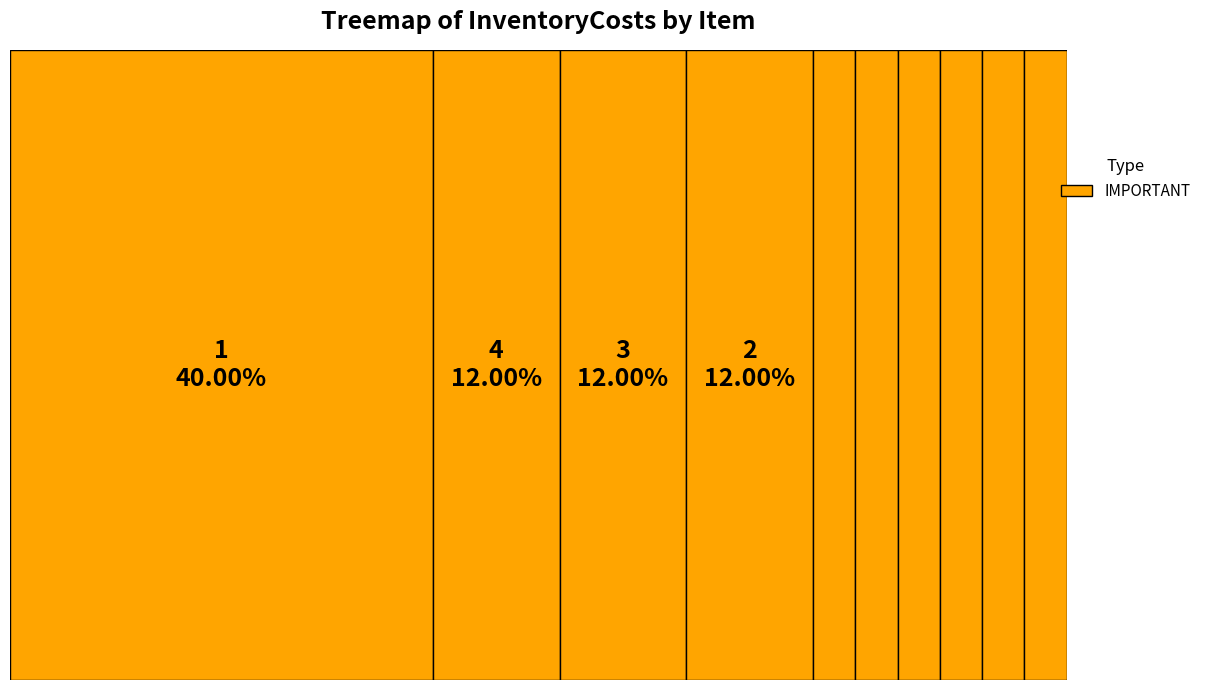

Which slice is the largest?

1